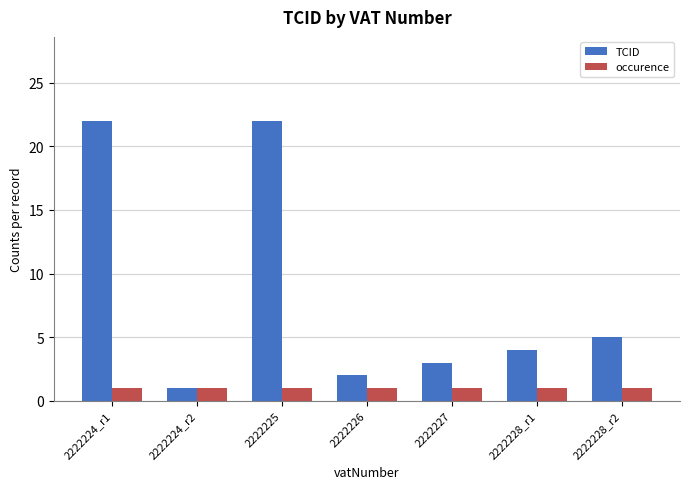

Which series has the widest spread of values?

TCID